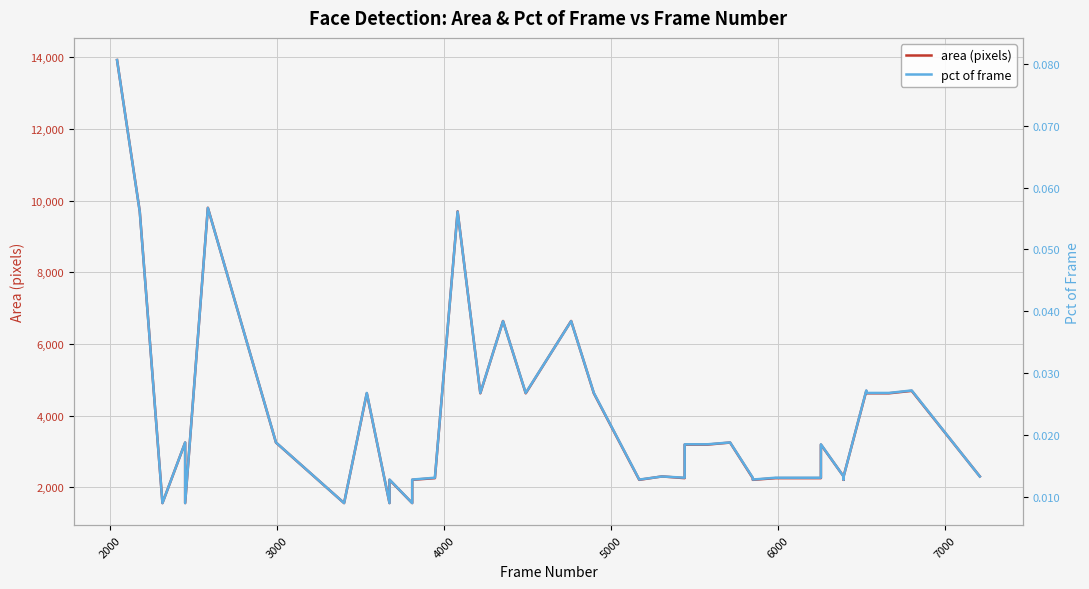

How many lines are shown in the chart?

2